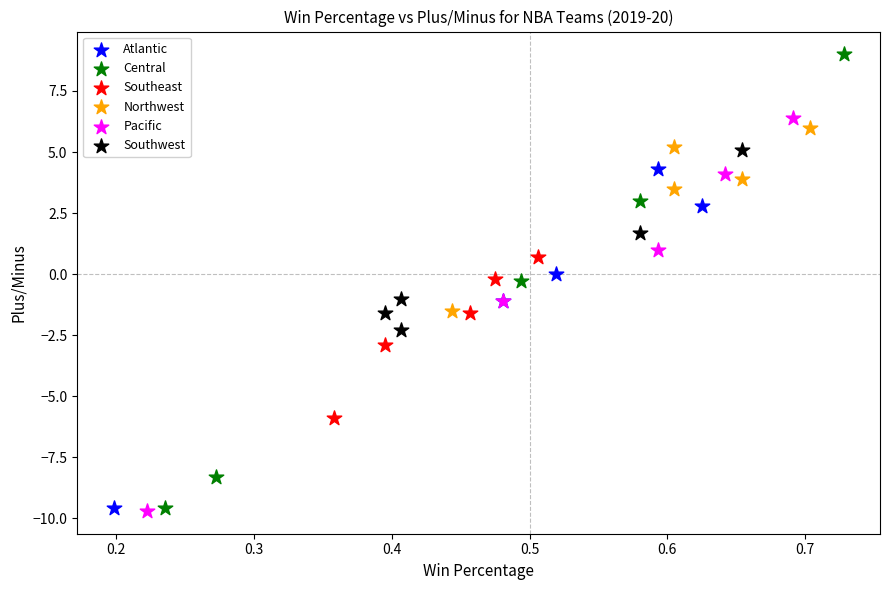

Which series has the largest Y range (max minus min)?

Central